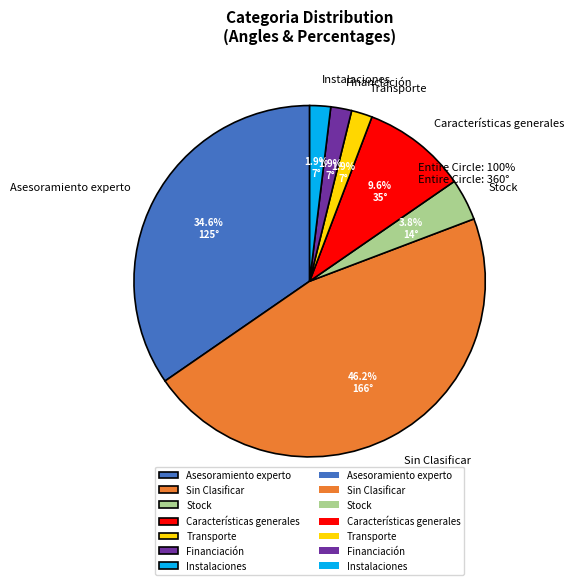

What is the largest slice in the pie chart?

Sin Clasificar